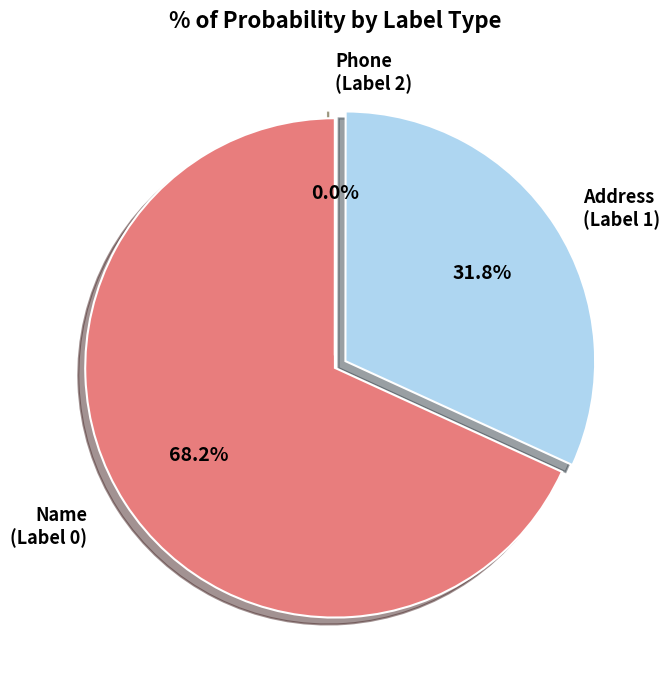

Is there any slice that represents more than half of the pie?

Yes